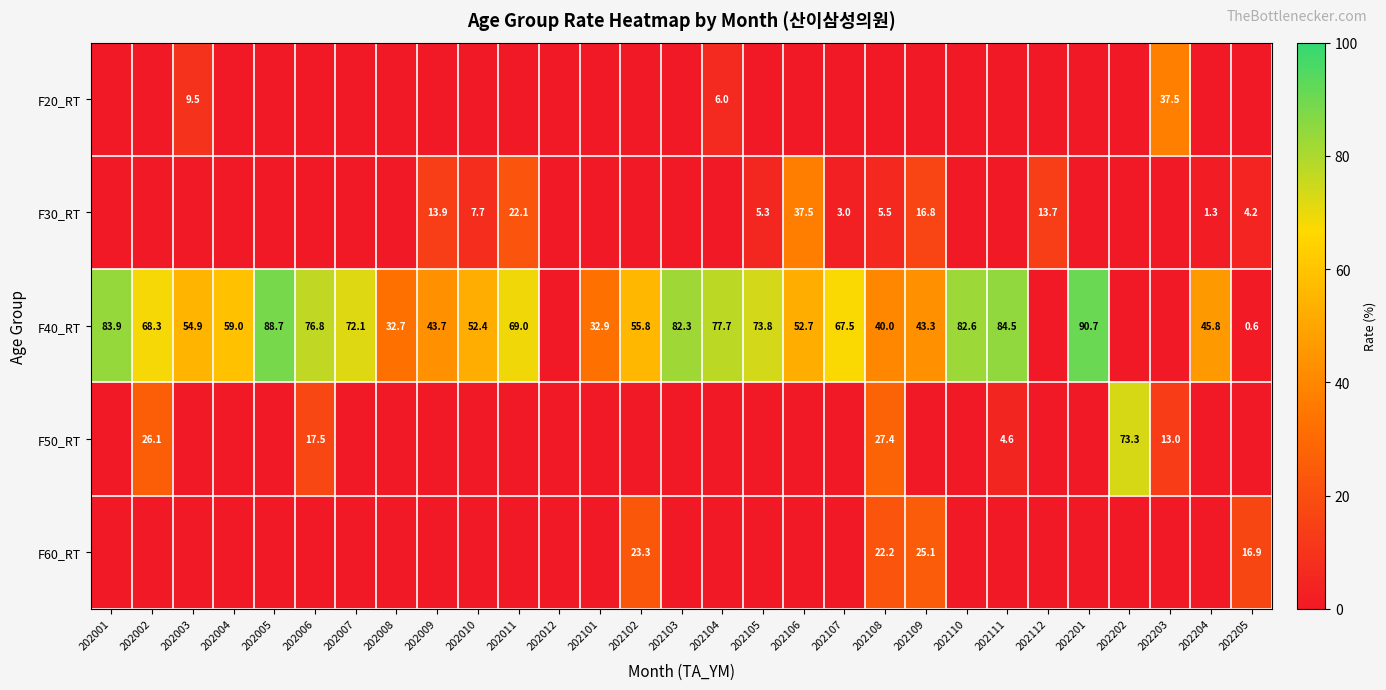

True or false: F40_RT has a value of 49.0 at 202105.

False